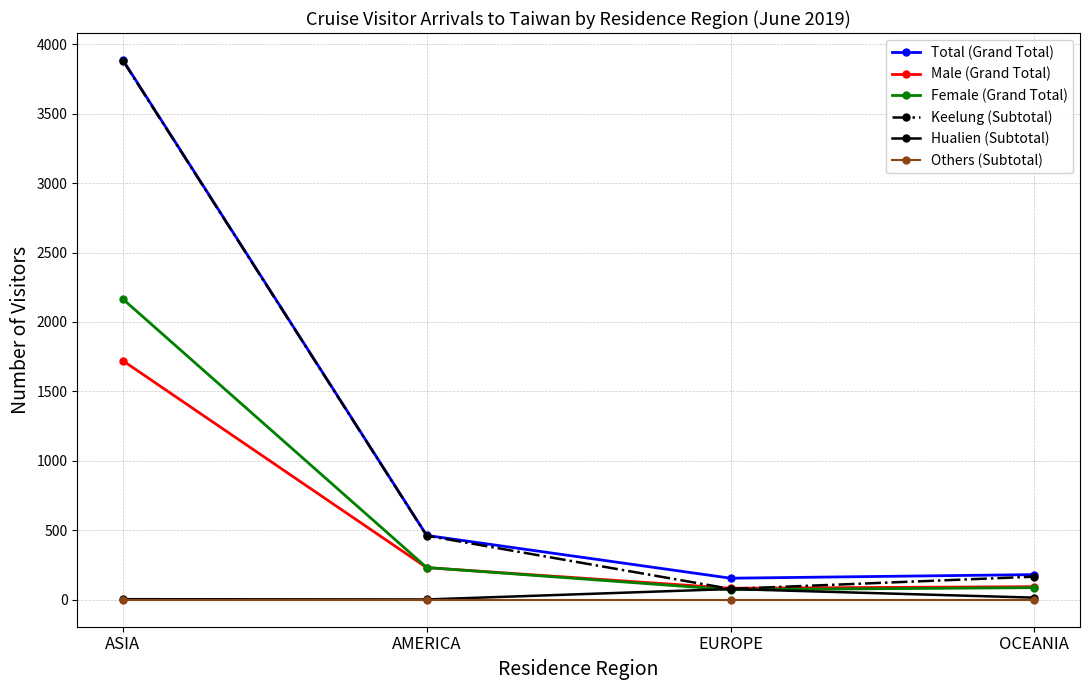

Is it true that Female (Grand Total) equals 87 at OCEANIA?

True